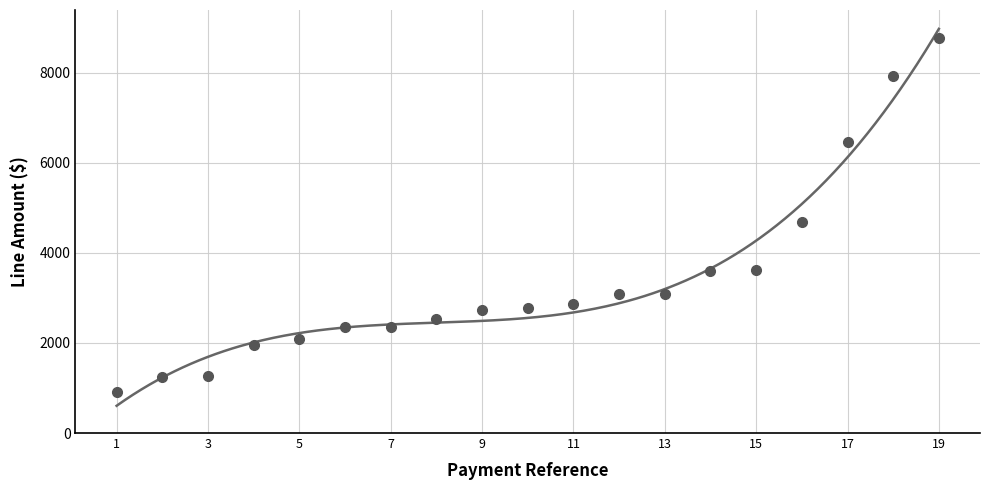

What is the sum of all values?

64271.0